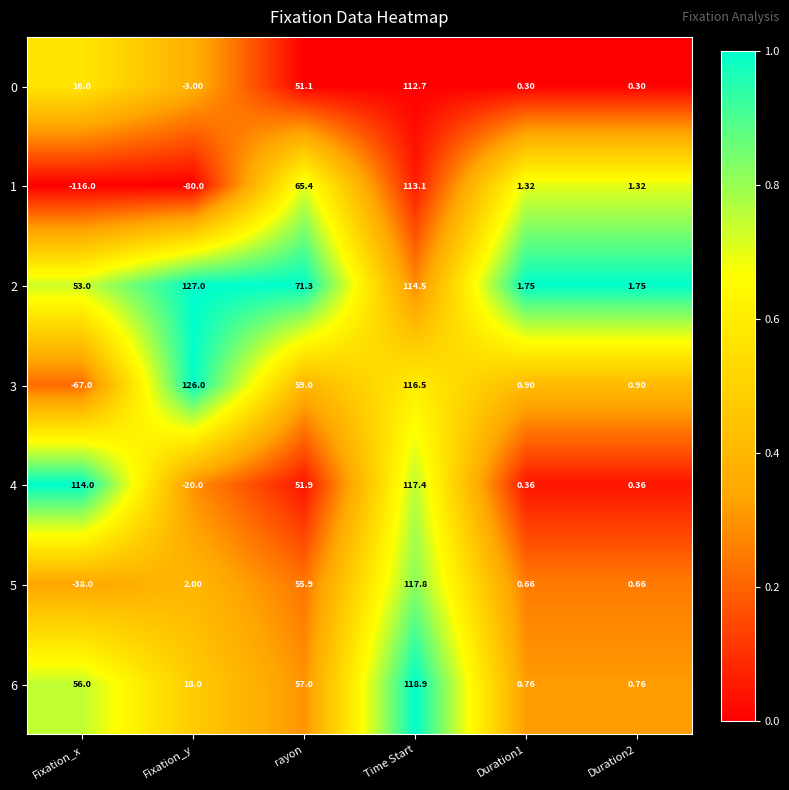

Which category has the lowest value across all series?

Fixation_x